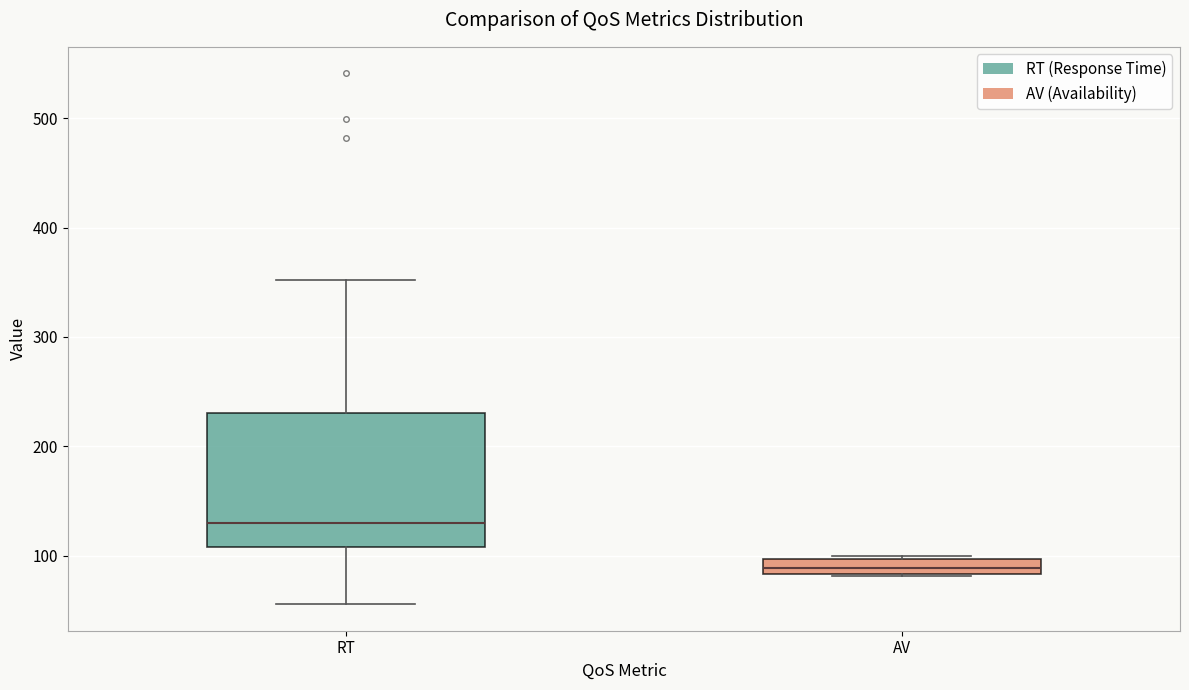

Where does the lower whisker of the box for RT end on the y-axis? The values are not printed on the chart, so give them approximately, as read against the axis.

60